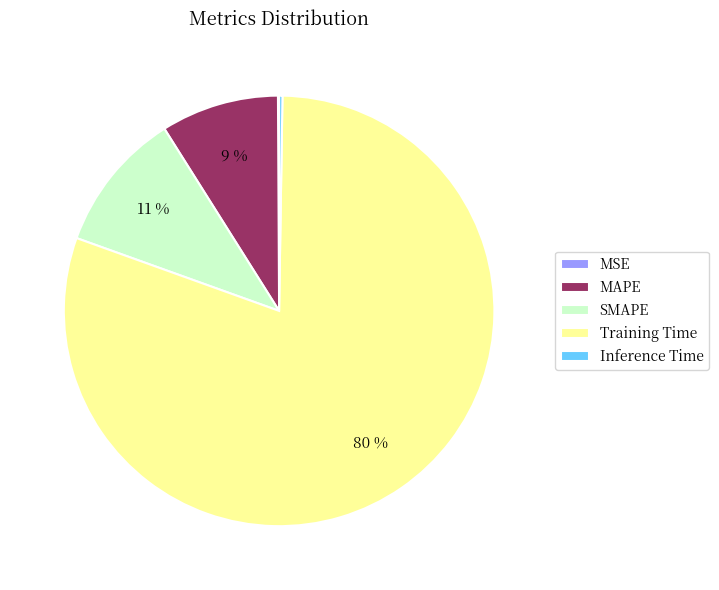

To the nearest percent, what is the combined percentage of SMAPE and Training Time?

91%